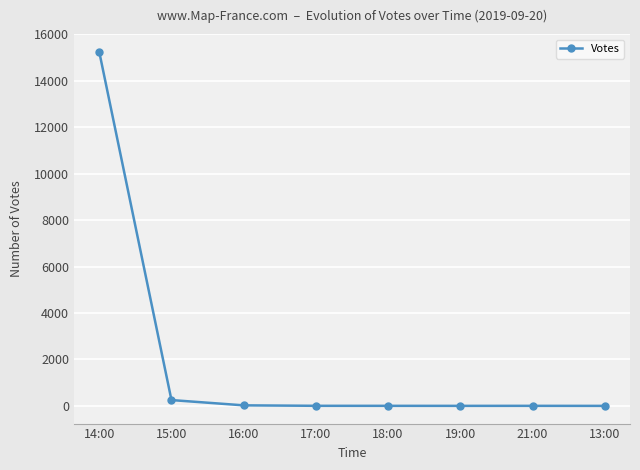

At which label is the value closest to 7620?

15:00